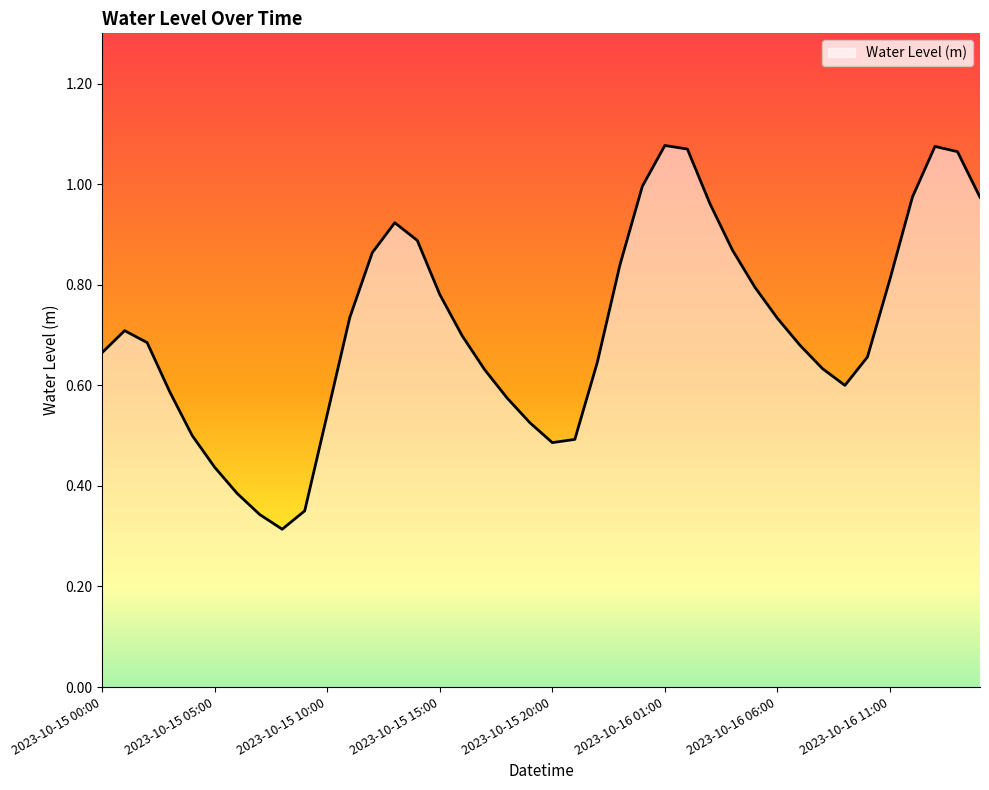

What is the label of the 28th point from the left?

2023-10-16 03:00